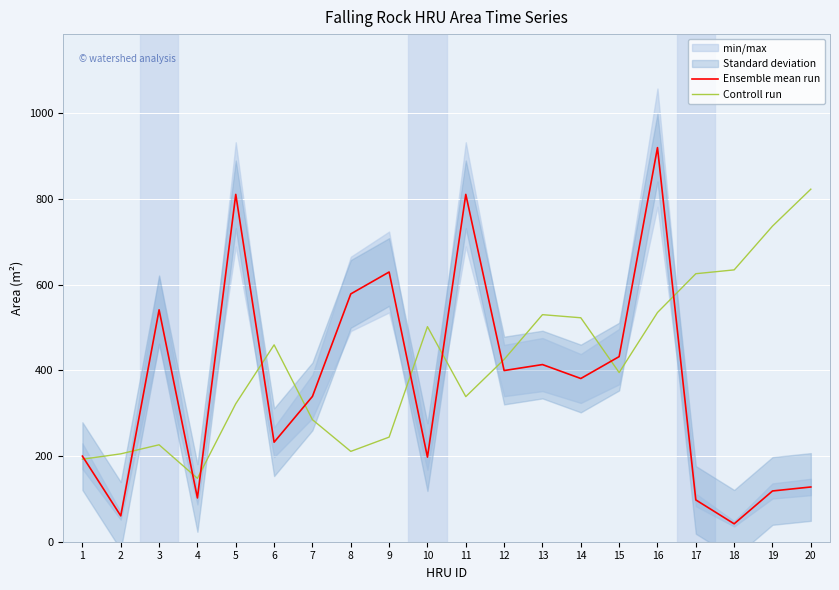

Where do Ensemble mean run and Controll run first cross each other?

1 and 2